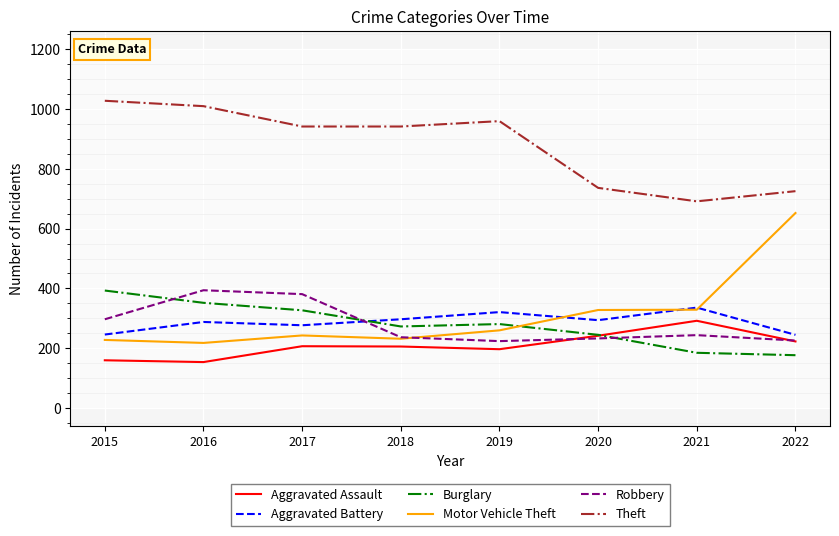

The value of Motor Vehicle Theft at 2021 is 329. True or false?

True